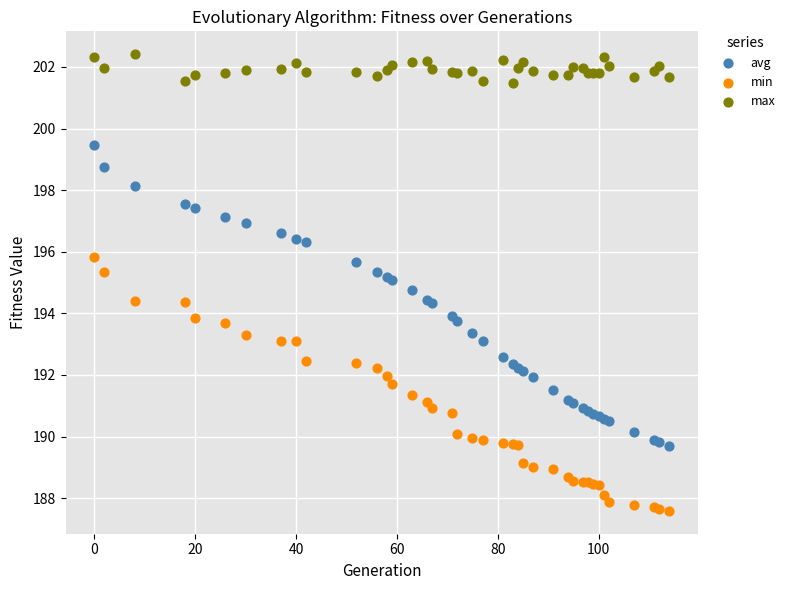

What is the X range (max minus min) for the scatter plot?

114.0